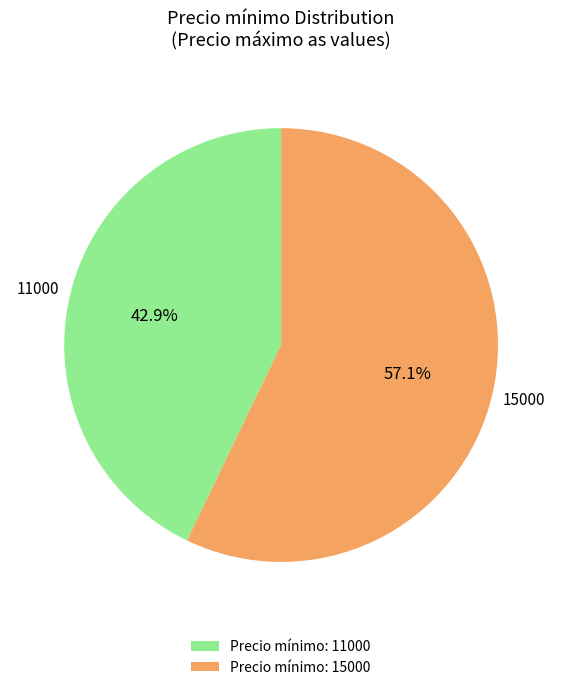

Rank the categories by value from lowest to highest.

Precio mínimo: 11000, Precio mínimo: 15000